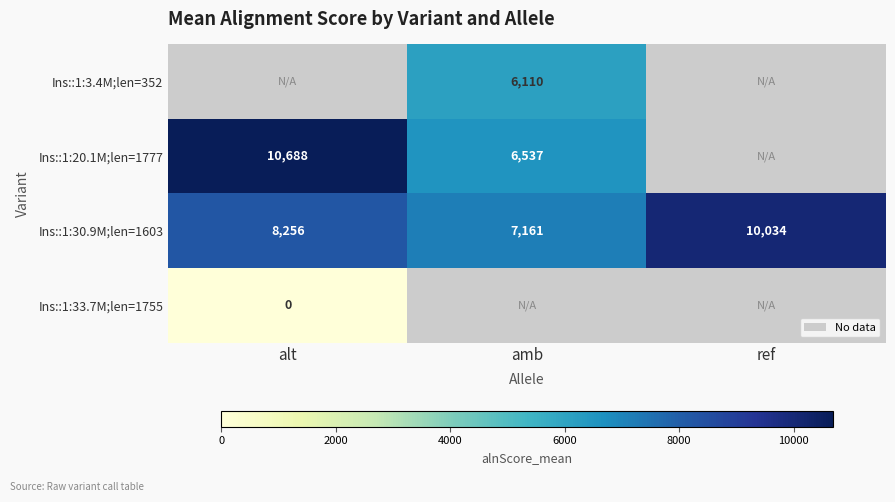

True or false: Ins::1:30.9M;len=1603 has a value of 8256.0 at alt.

True